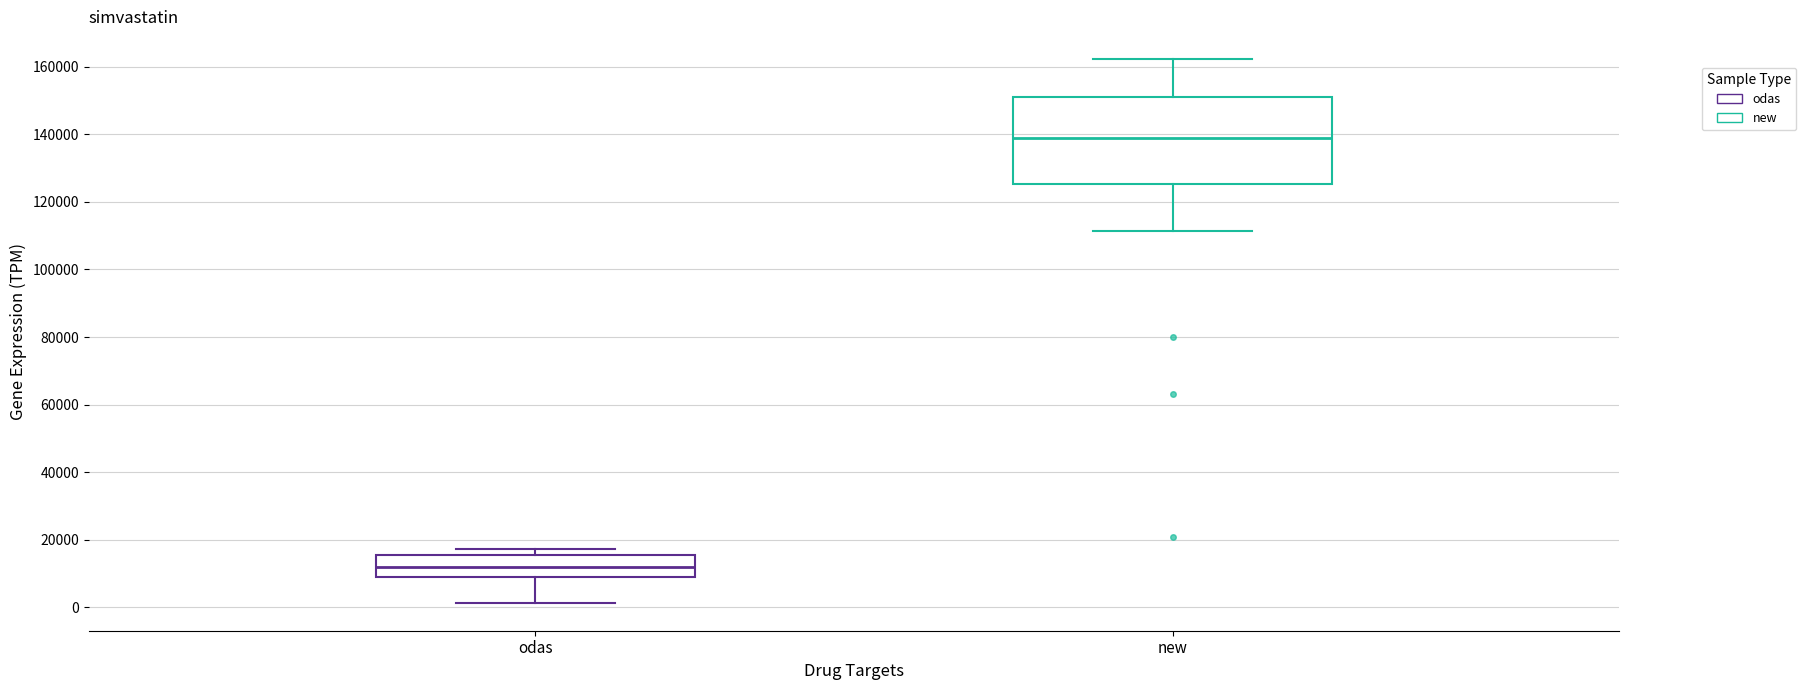

Comparing the boxes themselves (not the whiskers), which one is the tallest?

new